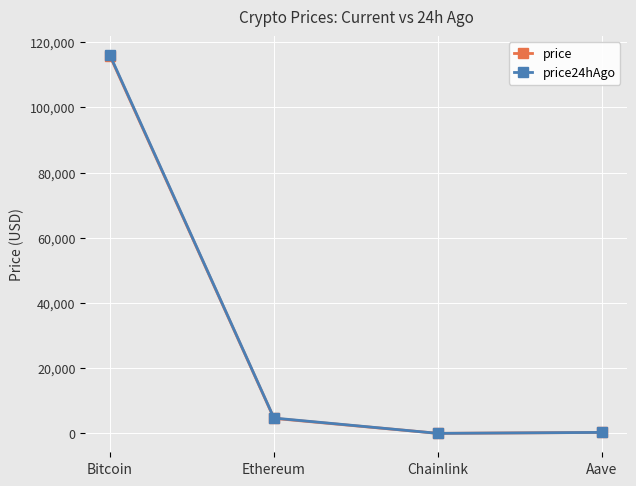

True or false: price has a value of 306.6 at Aave.

True